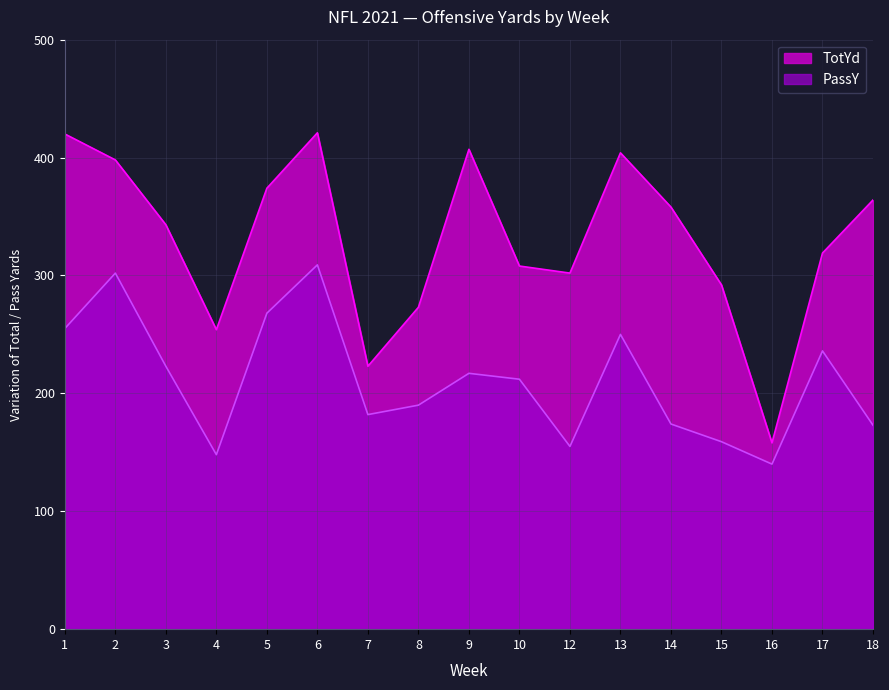

At 13, list the series in order from largest to smallest.

TotYd, PassY